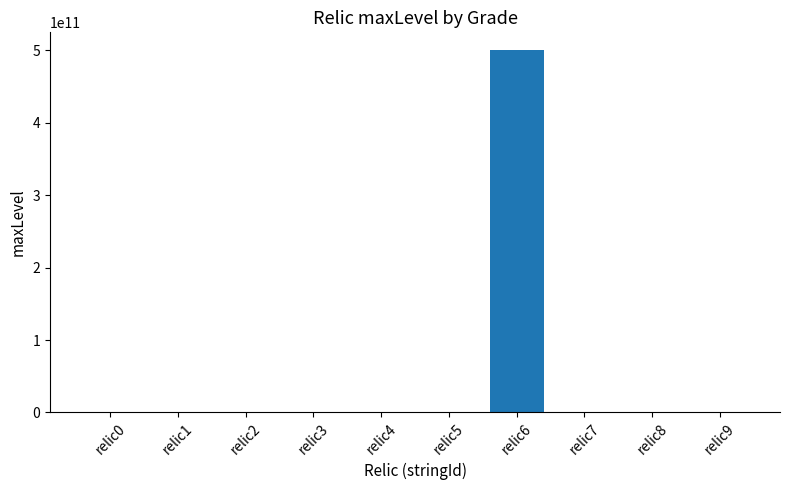

Is it true that the value at relic6 is 736764118764?

False